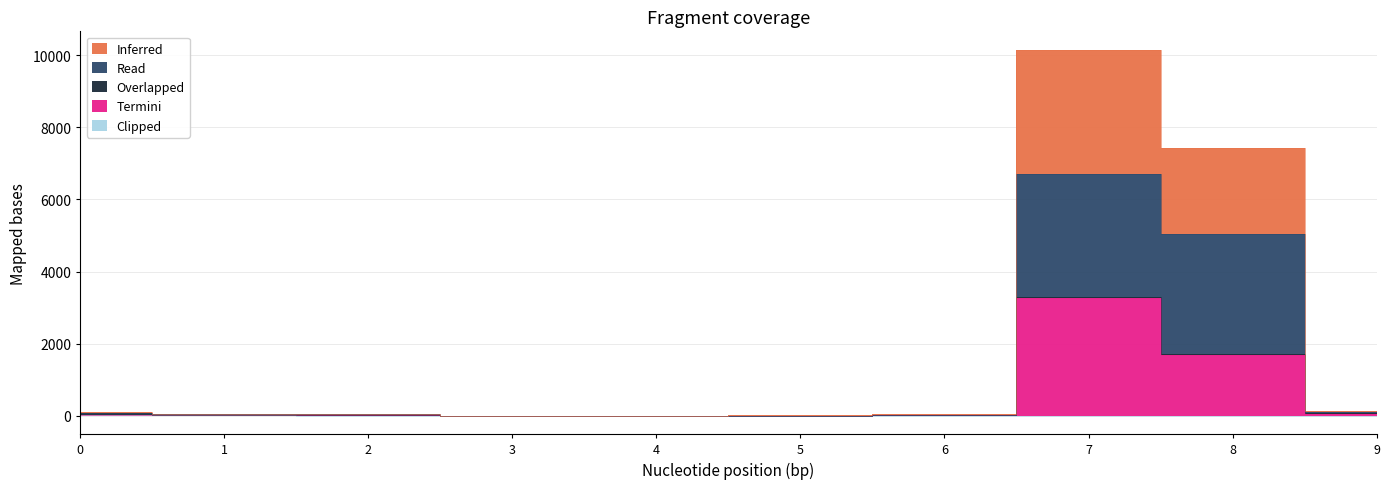

Where is the first local minimum for Inferred?

1